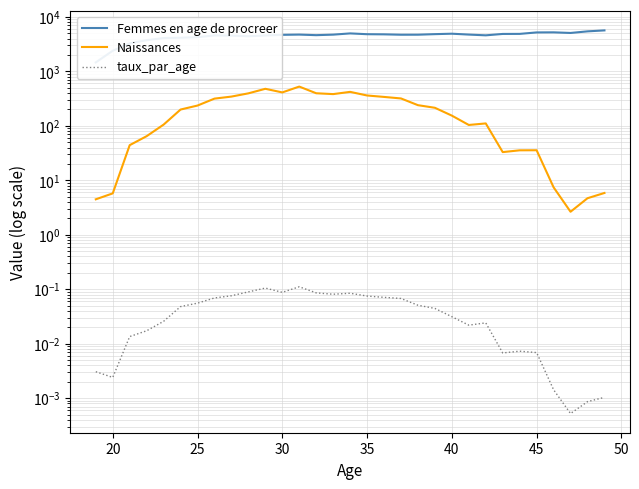

How many interior local peaks does the taux_par_age series have?

5